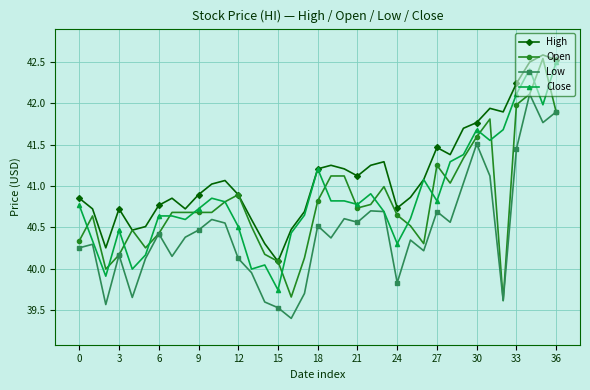

True or false: High and Low intersect in this chart.

False